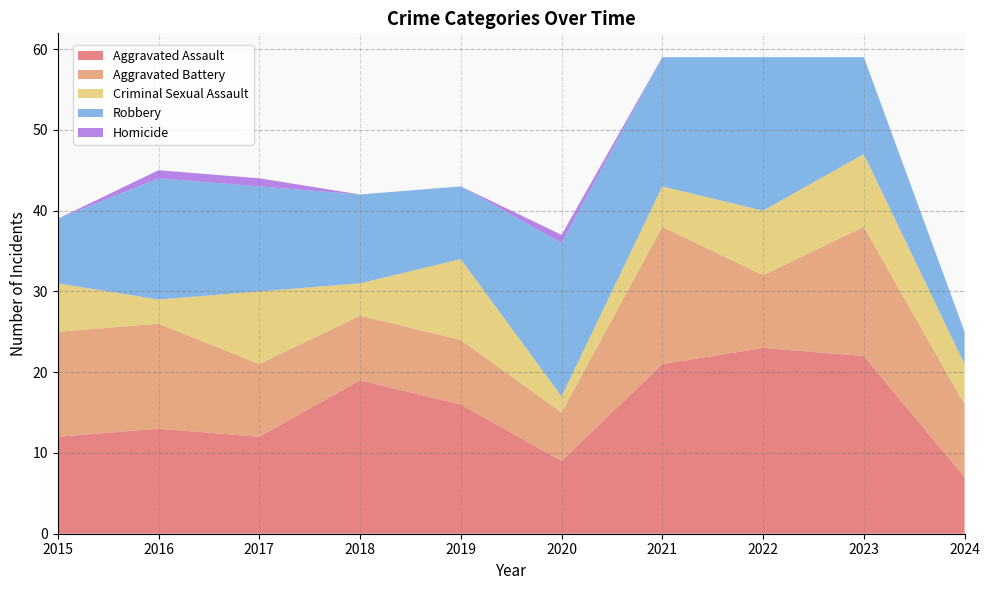

Reading right to left, extract all data points from this chart.

Aggravated Assault: 2024=7	2023=22	2022=23	2021=21	2020=9	2019=16	2018=19	2017=12	2016=13	2015=12
Aggravated Battery: 2024=9	2023=16	2022=9	2021=17	2020=6	2019=8	2018=8	2017=9	2016=13	2015=13
Criminal Sexual Assault: 2024=5	2023=9	2022=8	2021=5	2020=2	2019=10	2018=4	2017=9	2016=3	2015=6
Robbery: 2024=4	2023=12	2022=19	2021=16	2020=19	2019=9	2018=11	2017=13	2016=15	2015=8
Homicide: 2024=0	2023=0	2022=0	2021=0	2020=1	2019=0	2018=0	2017=1	2016=1	2015=0